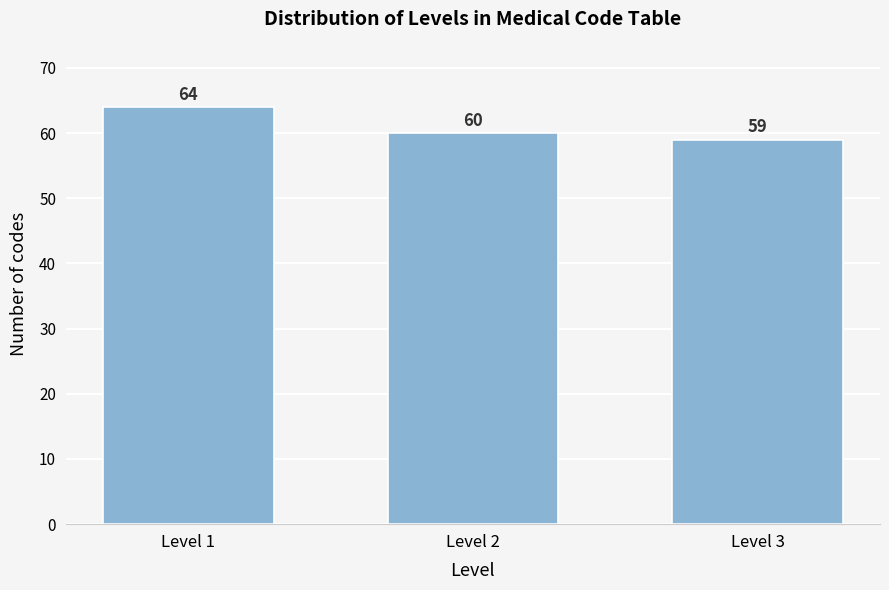

Reading left to right, what are all the values shown in this chart?

Level 1=64	Level 2=60	Level 3=59